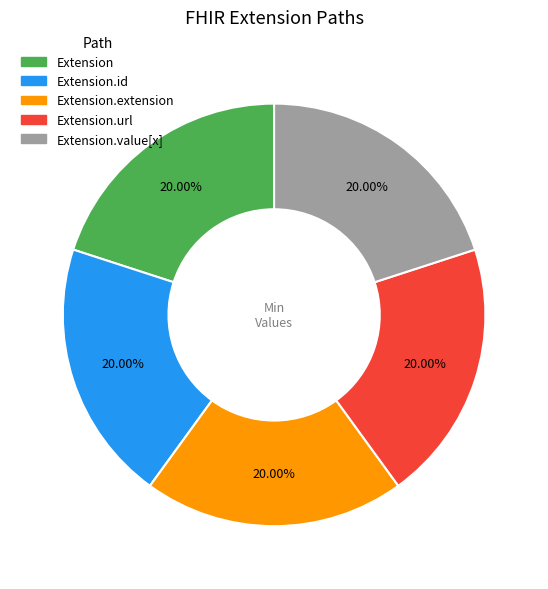

To the nearest percent, what is the difference between the largest and smallest slice percentages?

0%